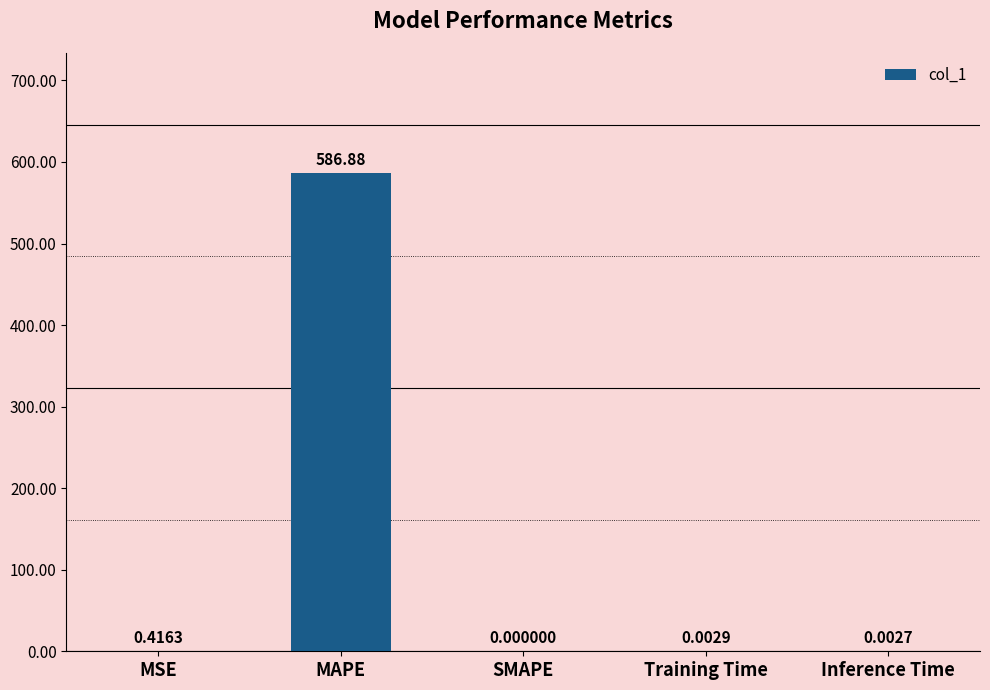

What is the sum of all values?

587.3